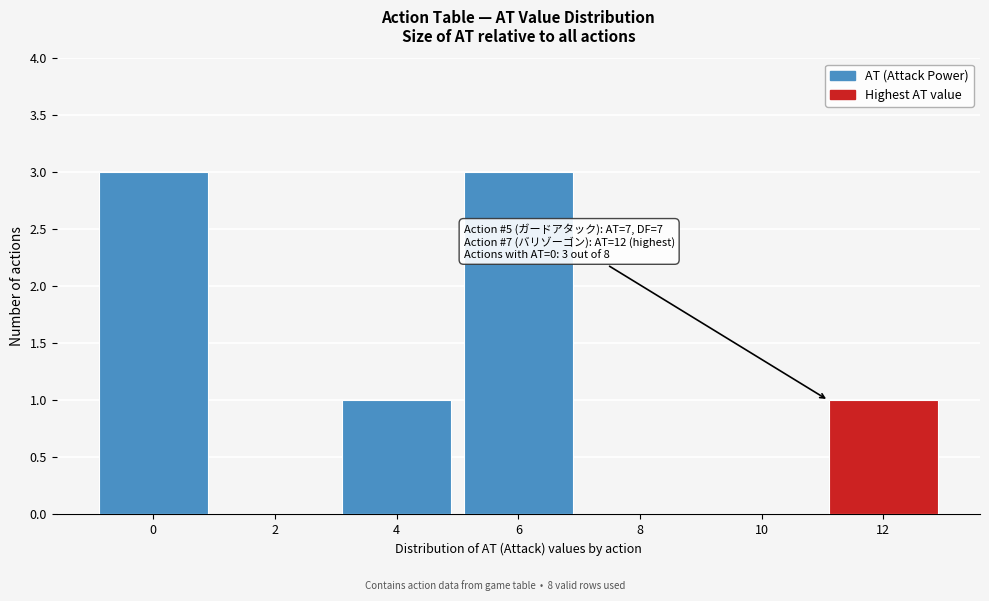

Reading left to right, transcribe all the data shown in this chart.

0=3	2=0	4=1	6=3	8=0	10=0	12=1